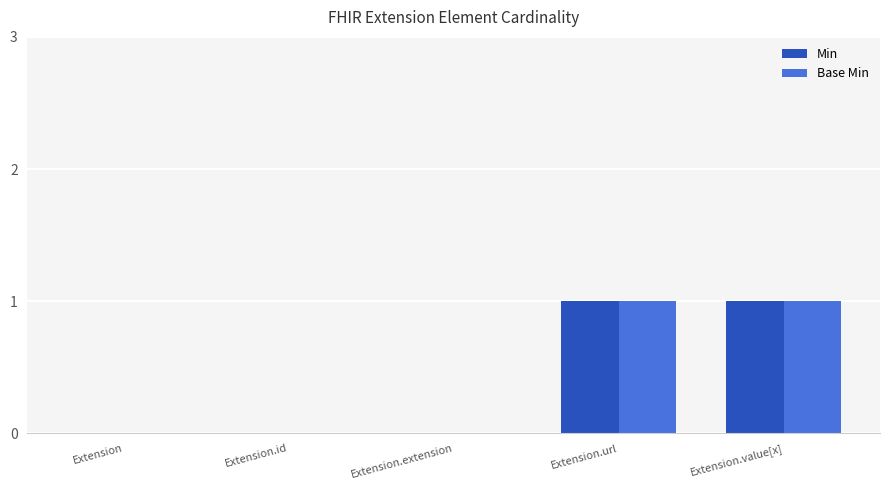

The value of Min at Extension.extension is 0. True or false?

True